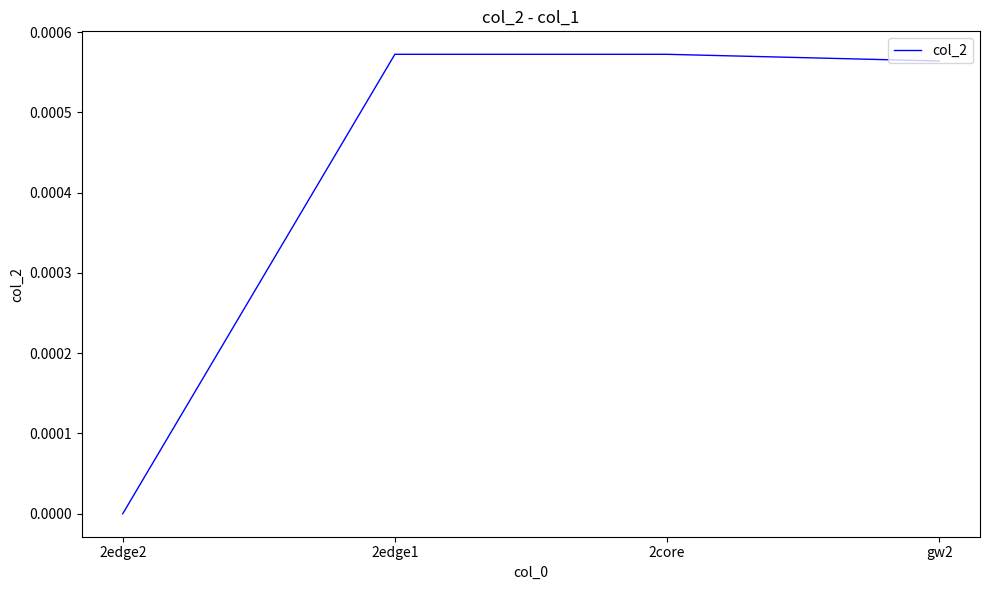

True or false: there are more than 2 points higher than both neighbors.

False